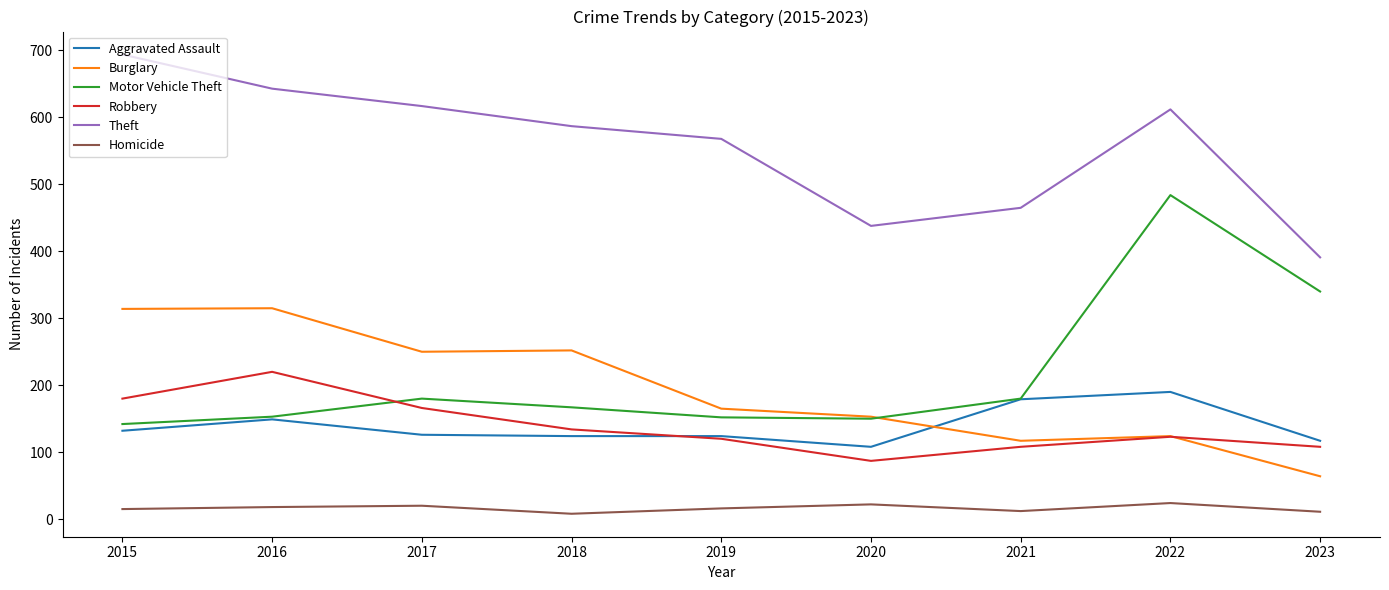

What is the smallest value displayed?

8